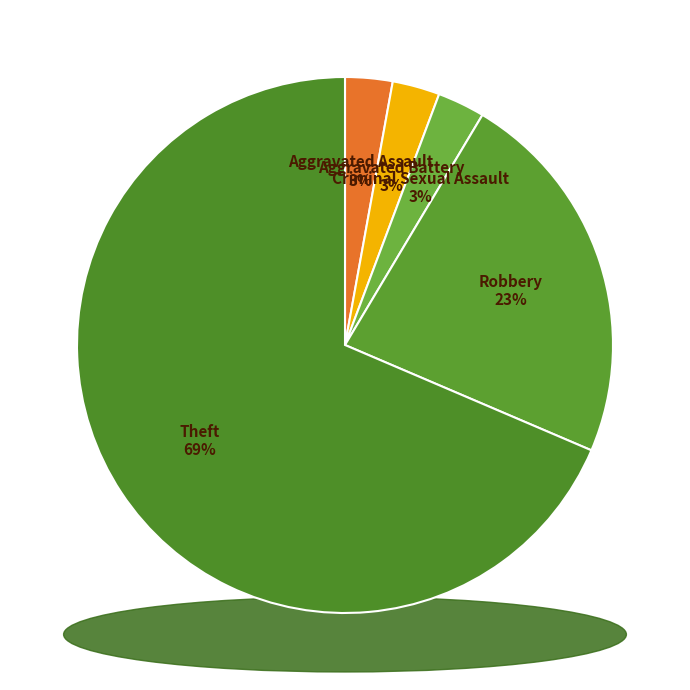

What percentage do Aggravated Battery and Theft together represent?

71.4%